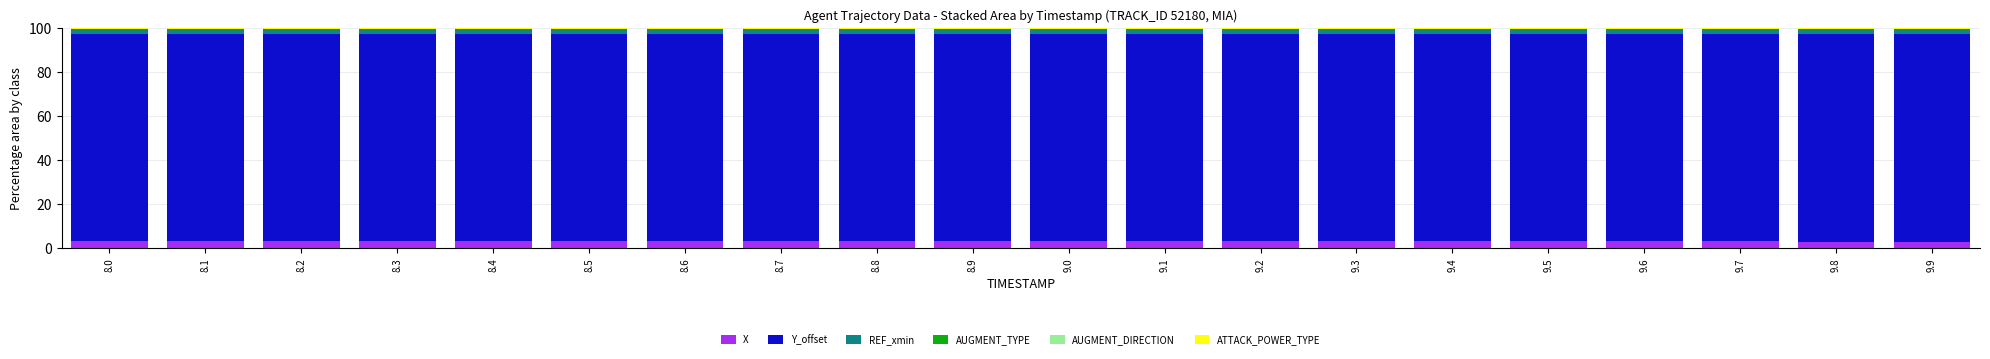

What is the maximum value for X?

3.6